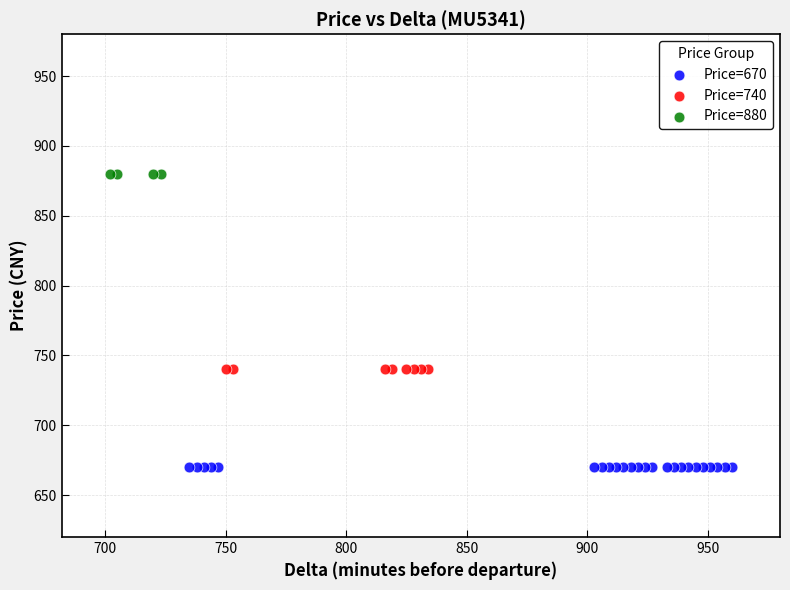

Which series contains the highest Y value?

Price=880